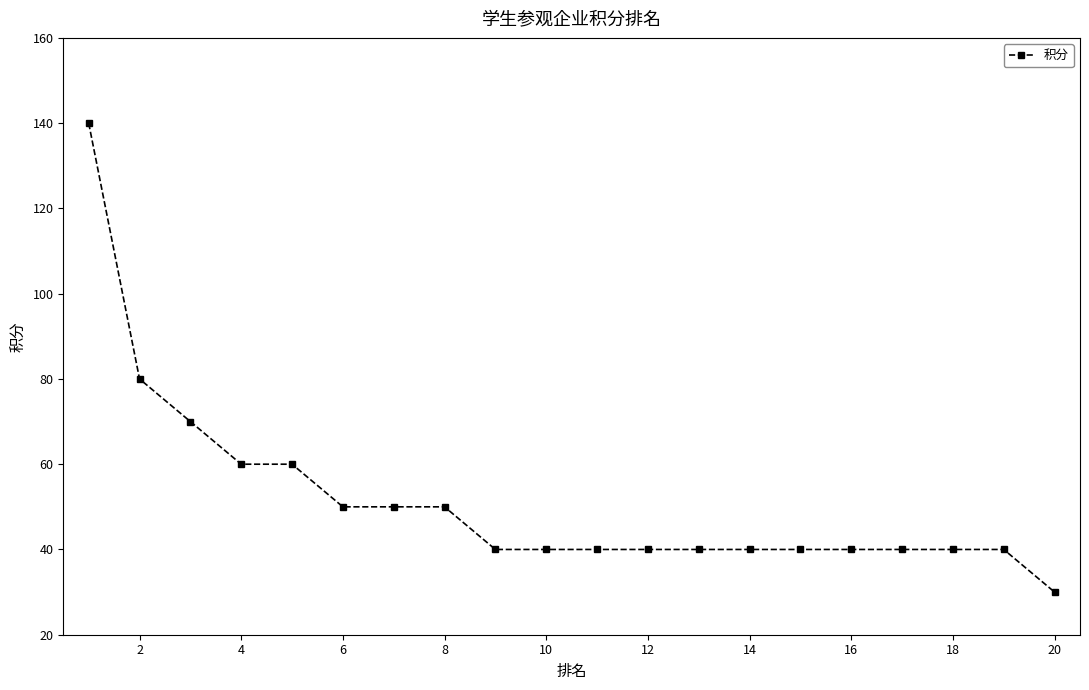

Count the number of categories in the chart.

20